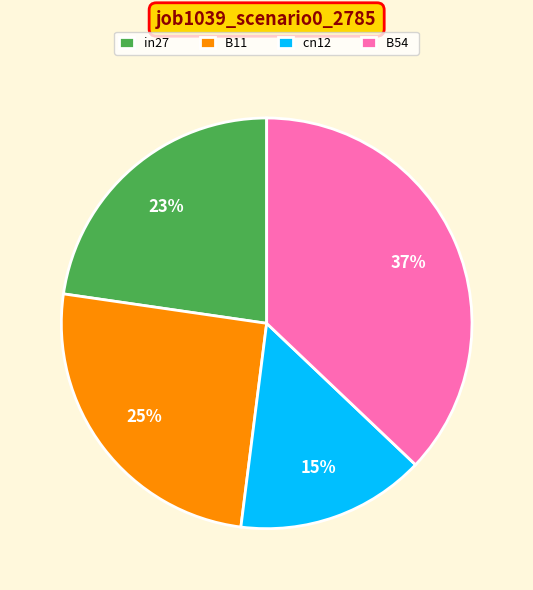

Rank the categories by value from lowest to highest.

cn12, in27, B11, B54